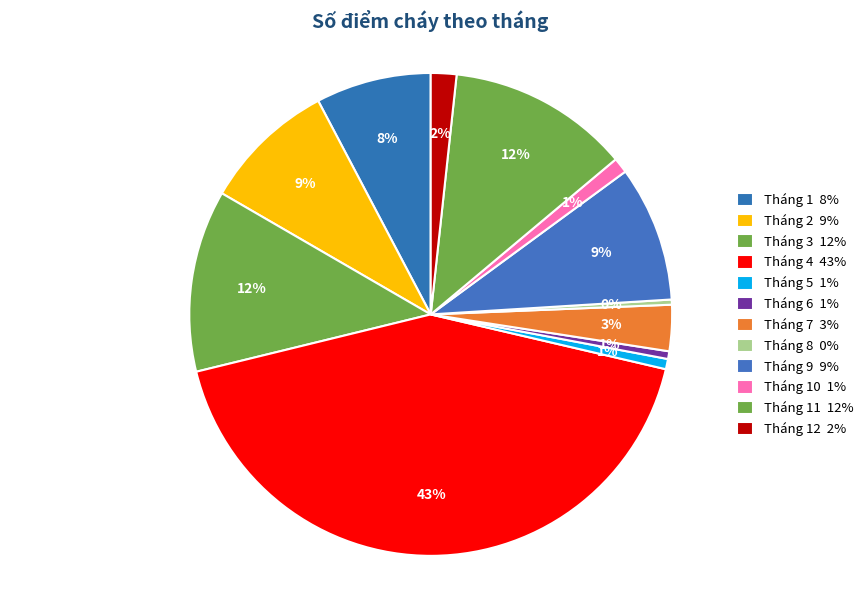

How many slices are in this pie chart?

12